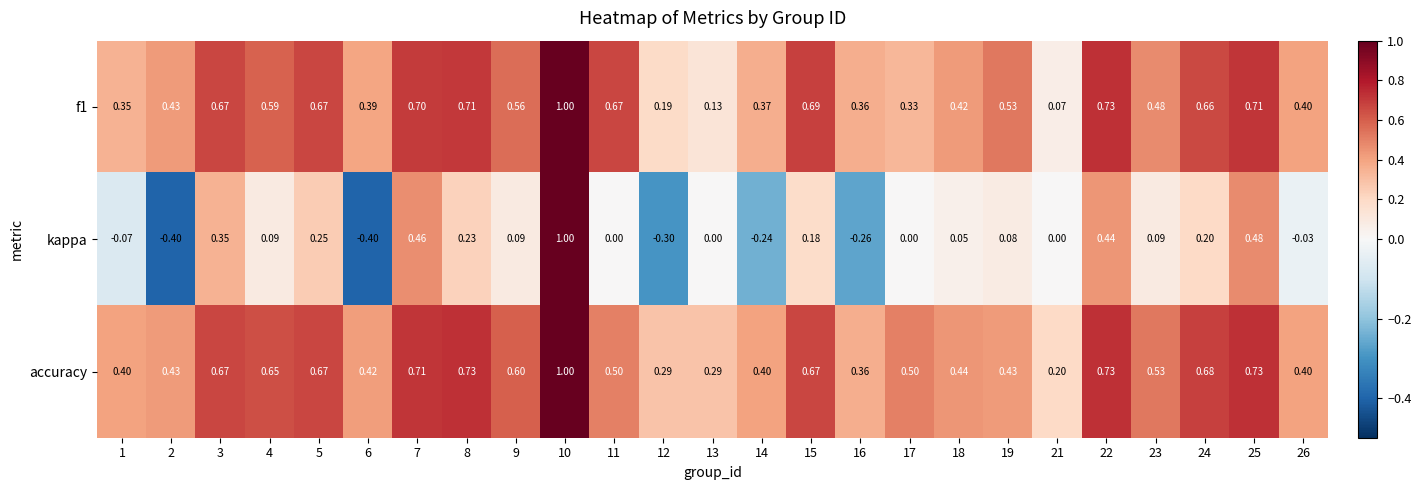

Which series changed the most between 21 and 22?

f1